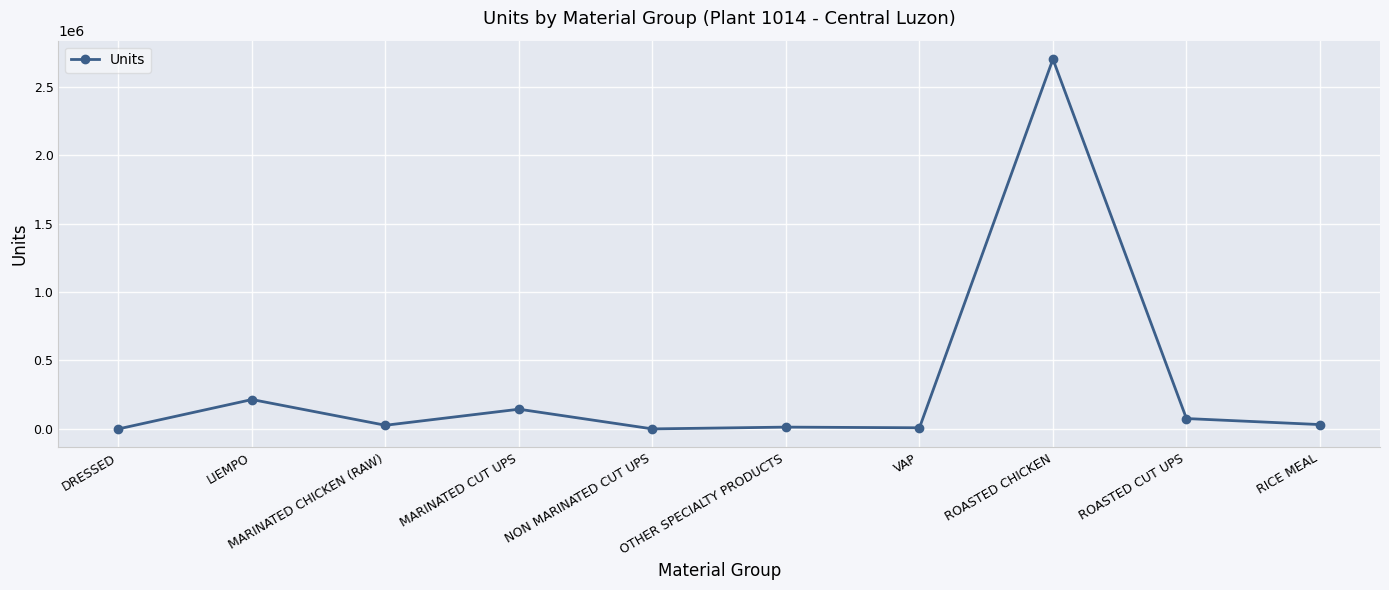

What is the average value?

321550.0